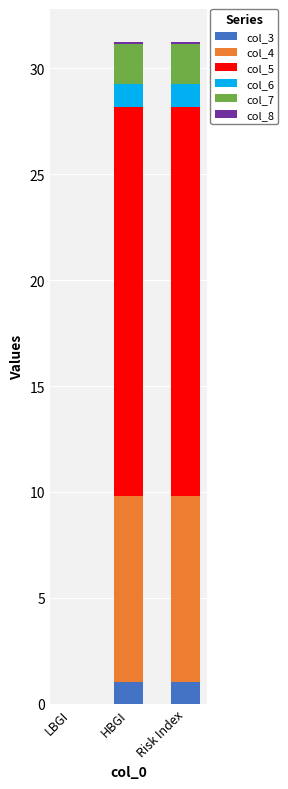

What is the difference between the col_3 values at Risk Index and LBGI?

1.0